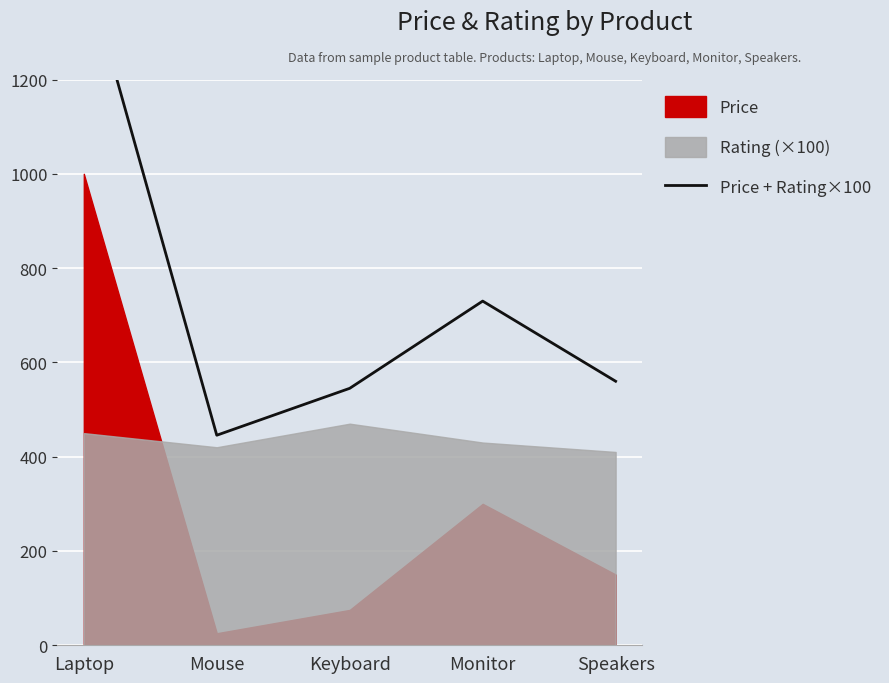

List the labels in order of value, smallest first.

Mouse, Keyboard, Speakers, Monitor, Laptop